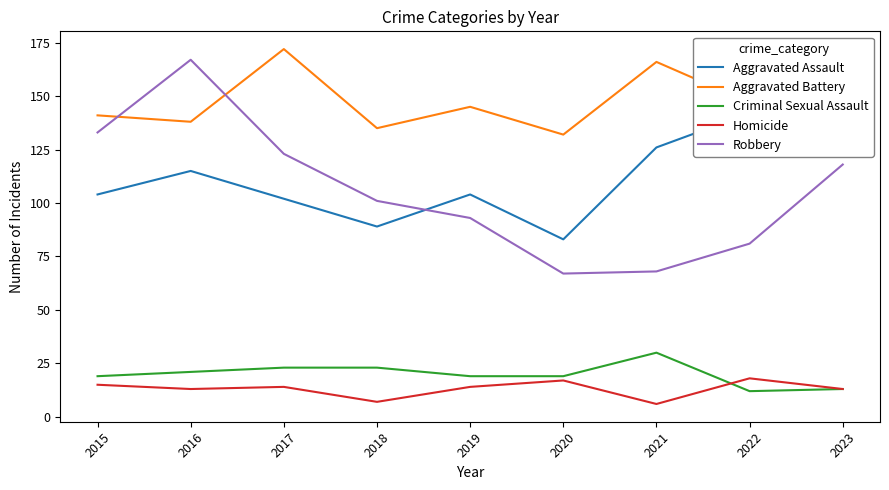

Is the value of Aggravated Battery at 2018 greater than the value of Robbery at 2020?

Yes